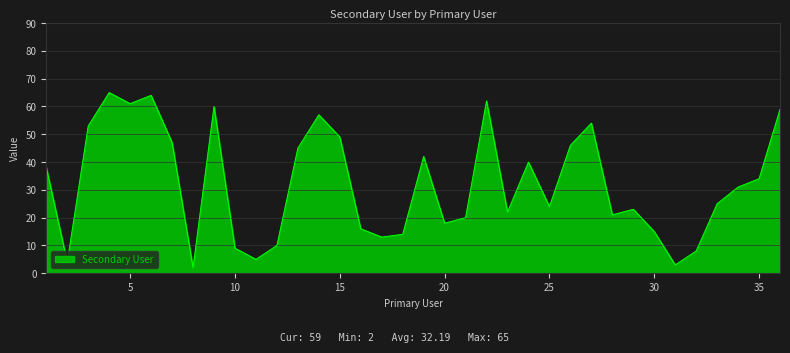

What is the difference between the maximum and minimum values?

63